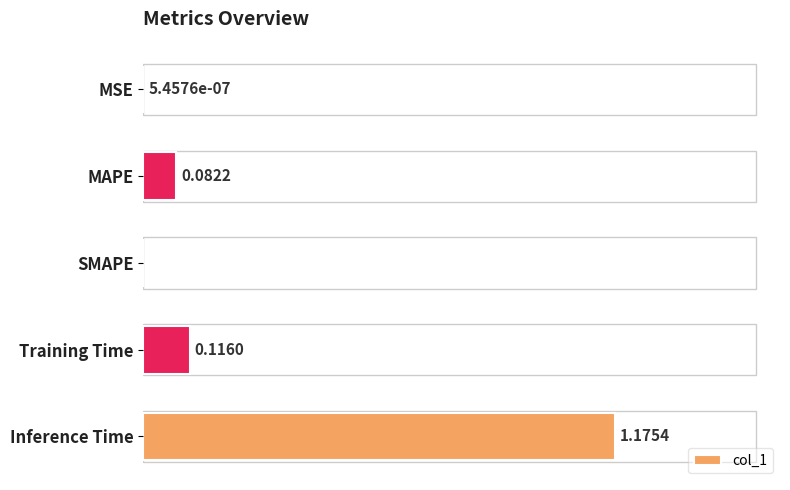

Which category has the highest value across all series?

Inference Time